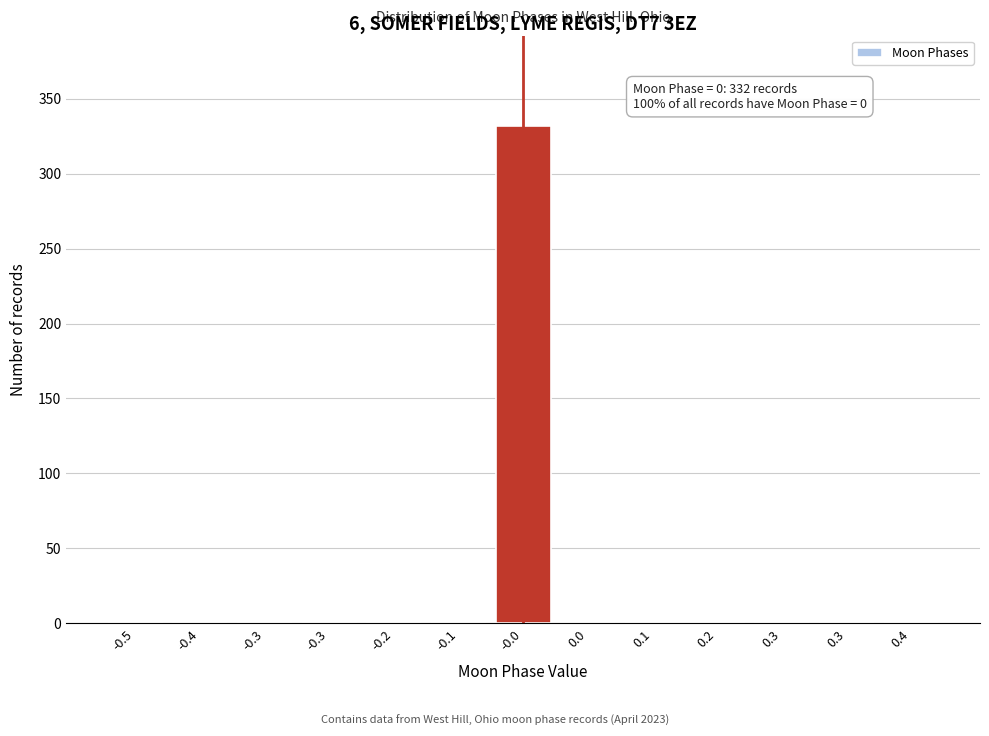

Count the number of data series in this chart.

1